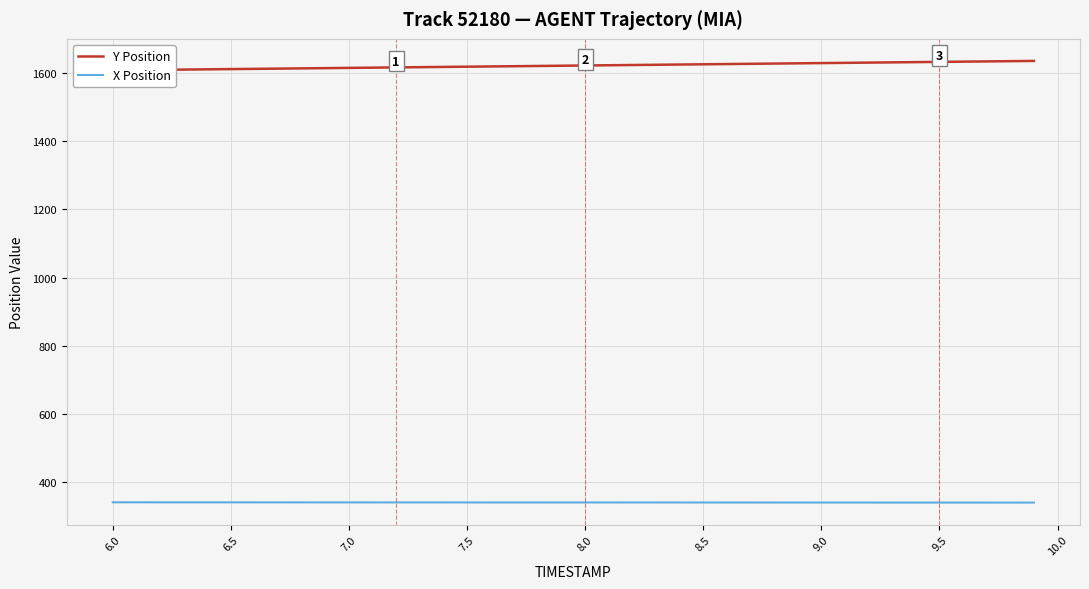

What is the highest value of the X Position series?

341.4